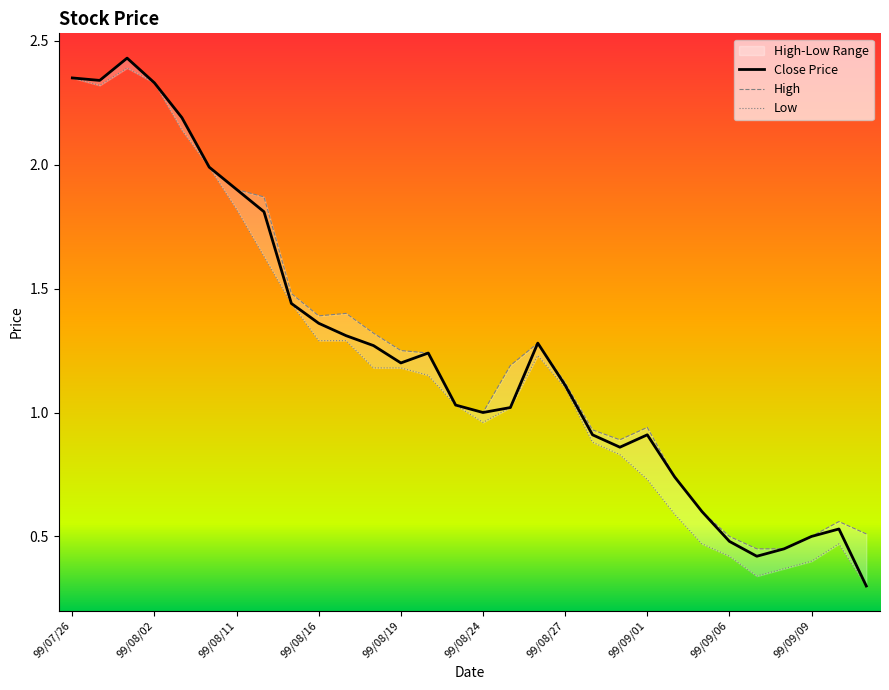

In High, how many points are higher than both neighbors (excluding endpoints)?

5